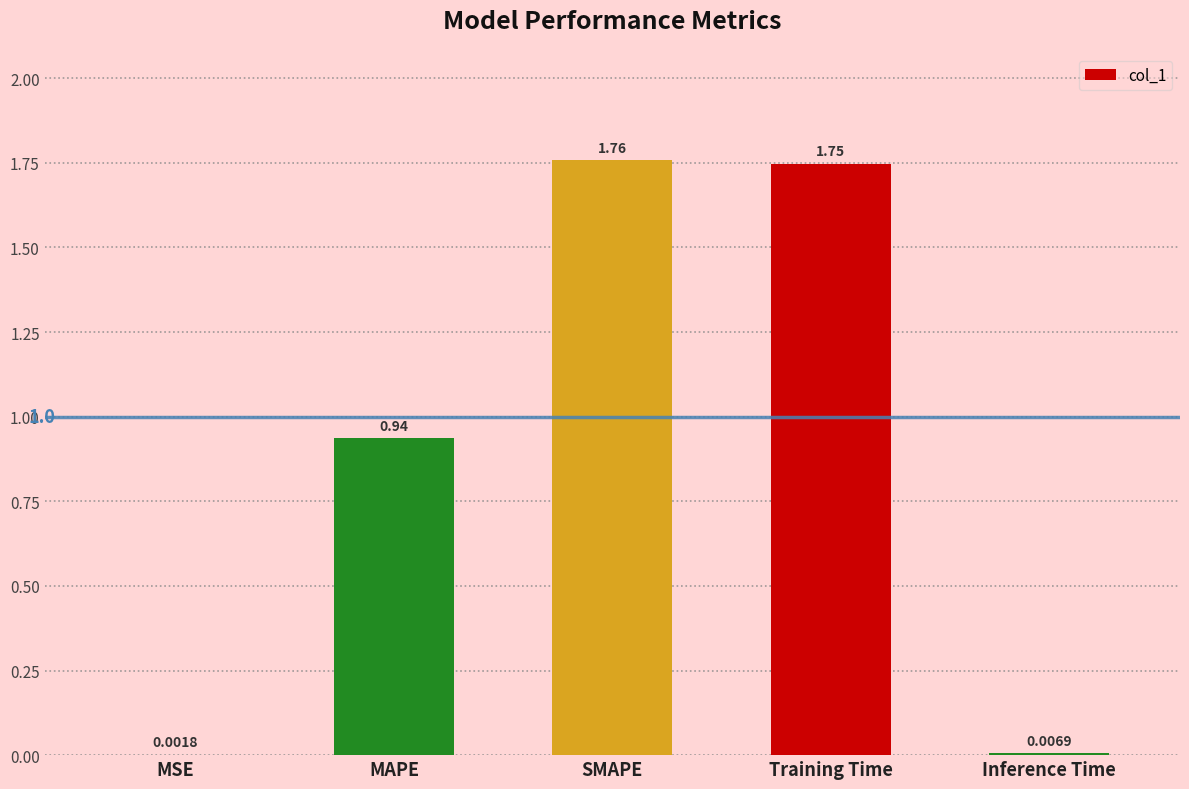

At which label is the value closest to 0?

MSE